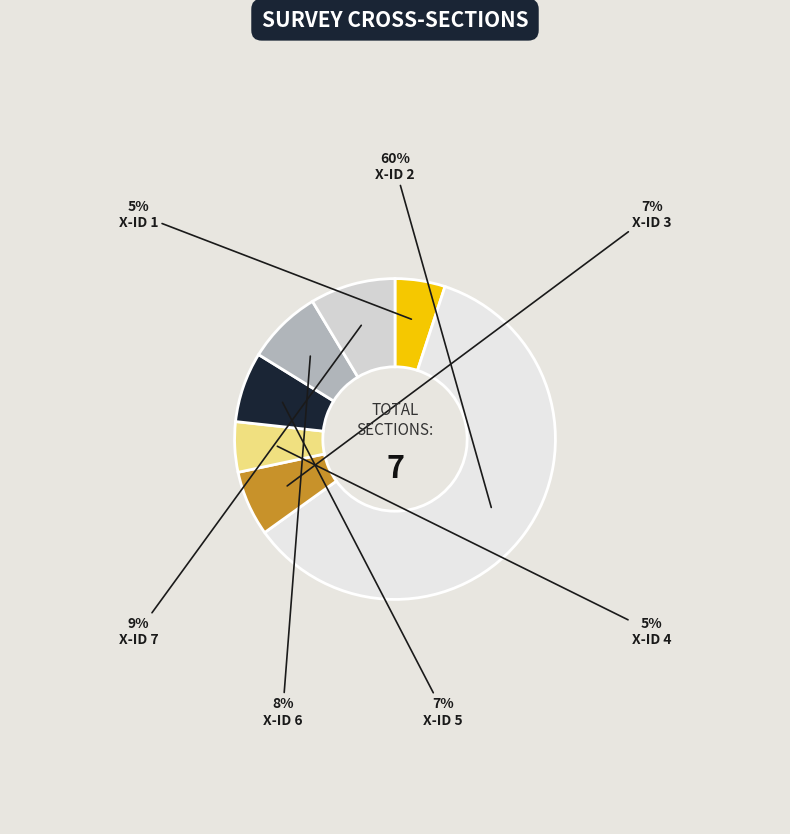

To the nearest percent, what is the average slice percentage?

14%